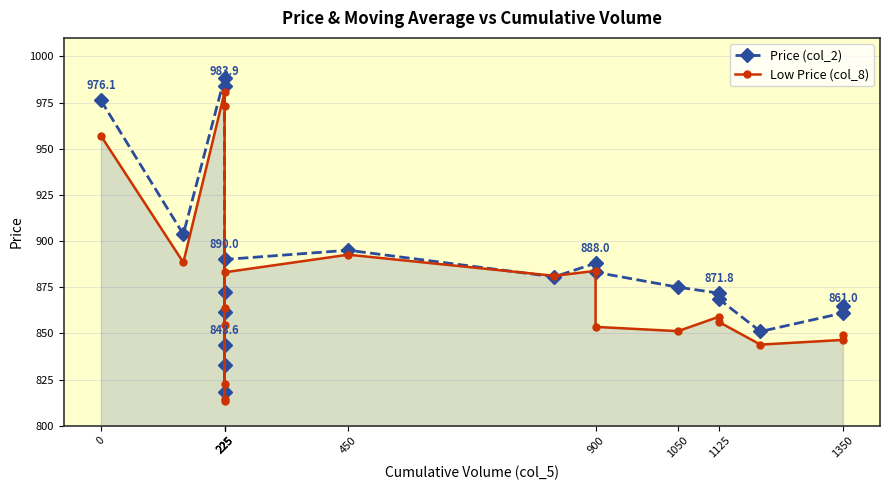

Which series has the largest range (max minus min)?

Price (col_2)